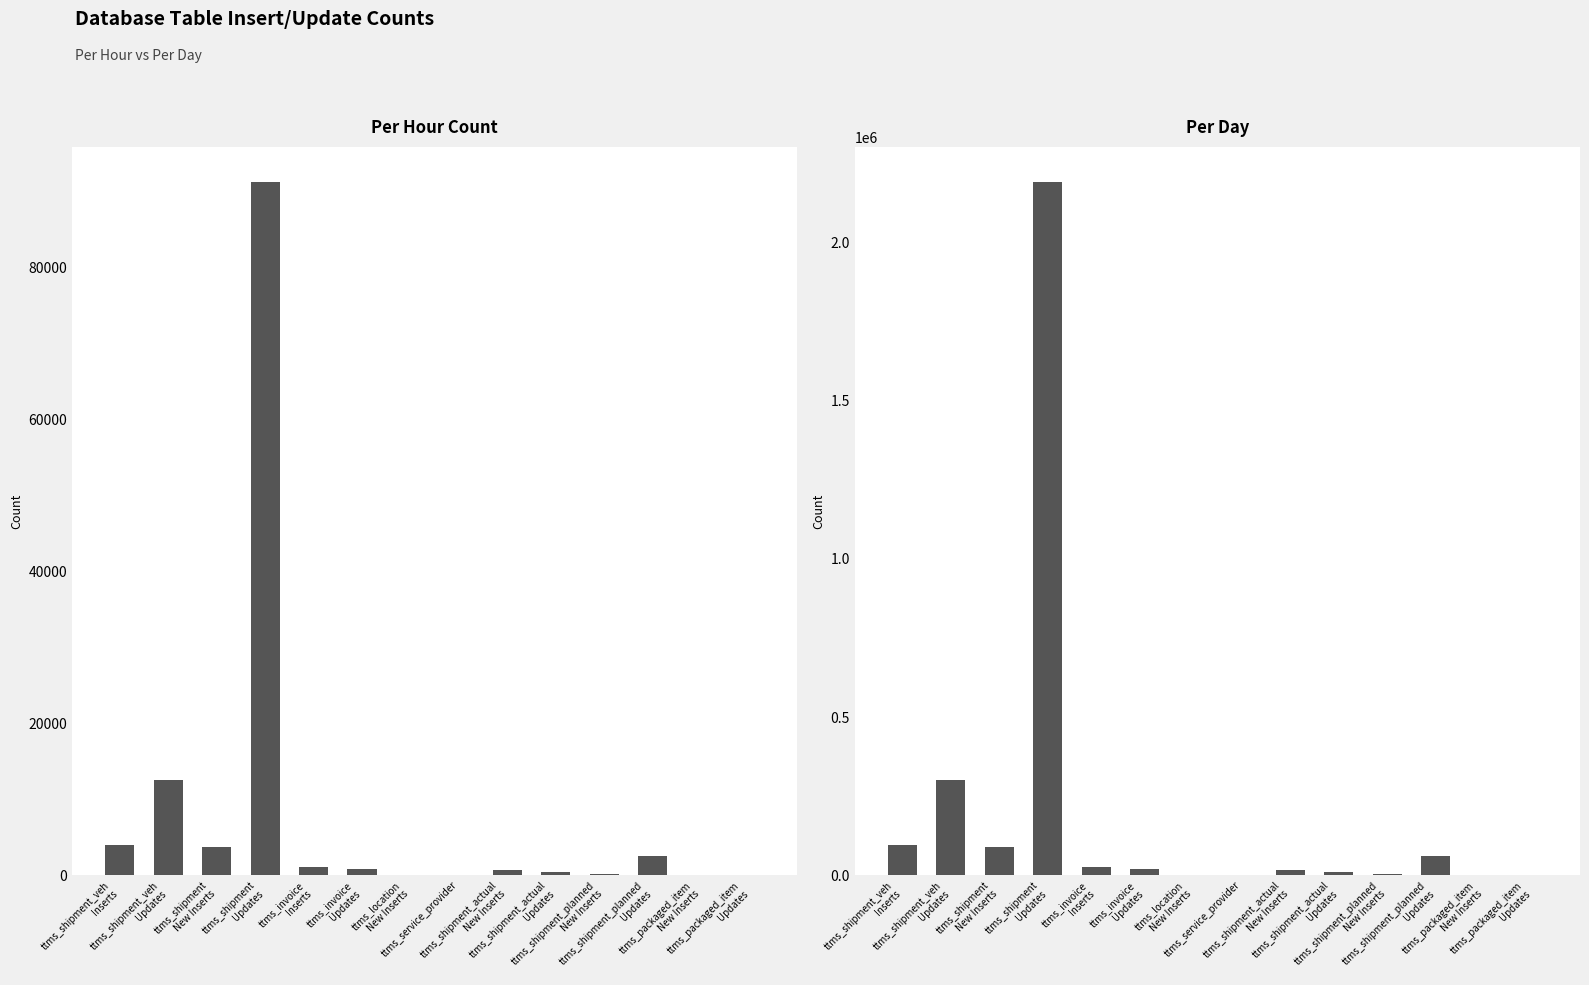

Which series changed the most between ttms_location
New Inserts and ttms_packaged_item
New Inserts?

Per Hour Count